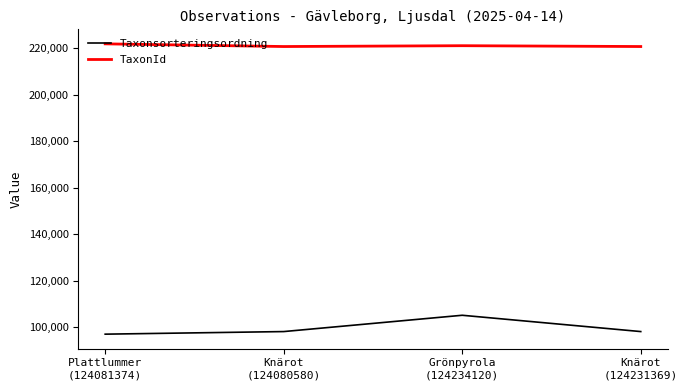

List the series in order of their overall mean, highest first.

TaxonId, Taxonsorteringsordning